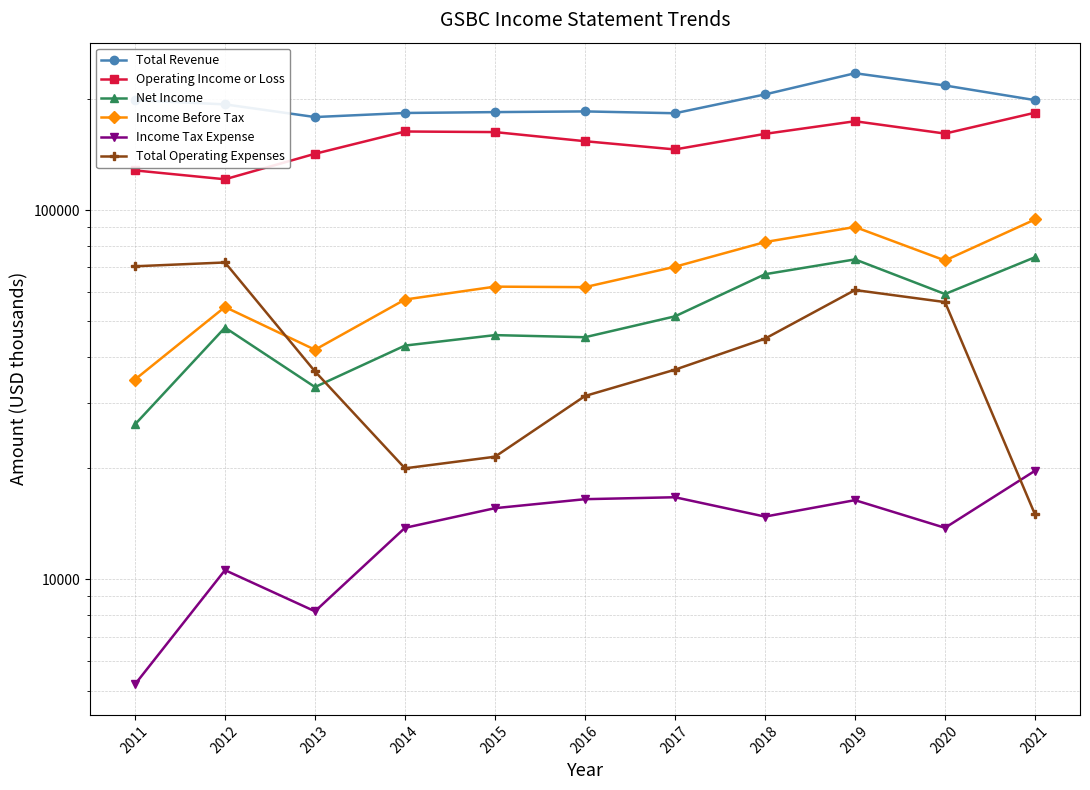

Rank the categories by Operating Income or Loss value from lowest to highest.

2012, 2011, 2013, 2017, 2016, 2018, 2020, 2015, 2014, 2019, 2021